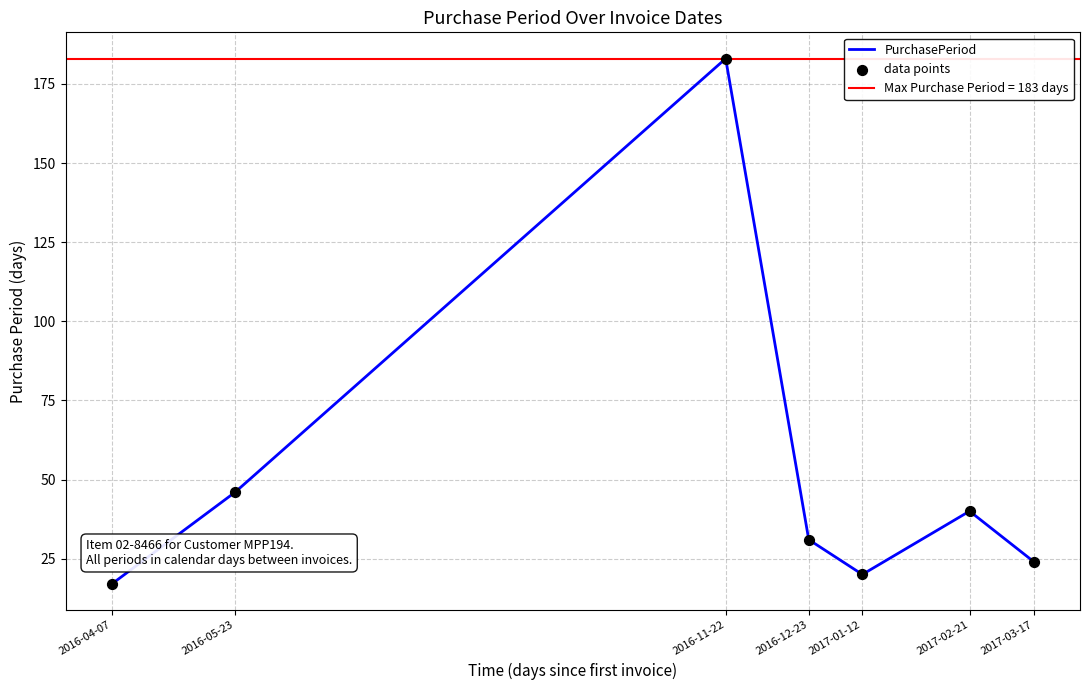

At which label is PurchasePeriod closest to 100?

2016-05-23